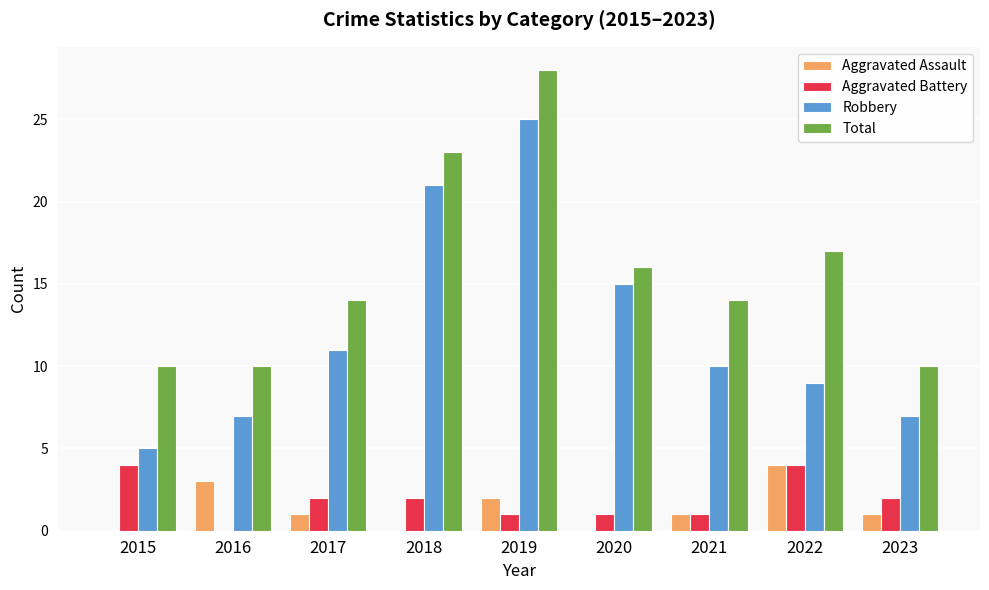

How many categories are shown in the chart?

9